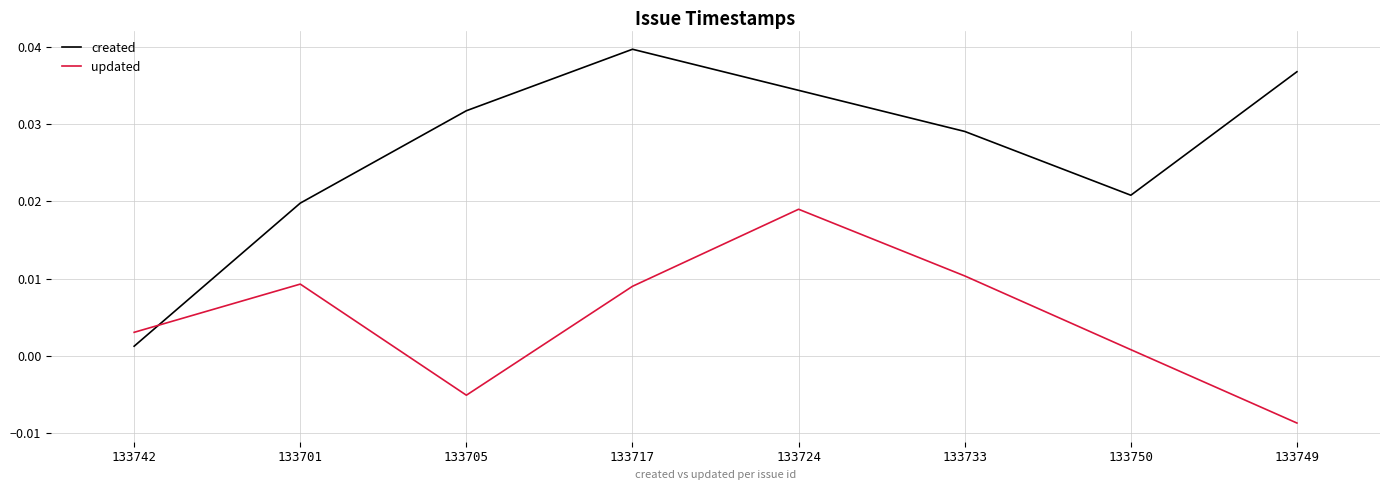

Rank the series by their average value, from highest to lowest.

created, updated